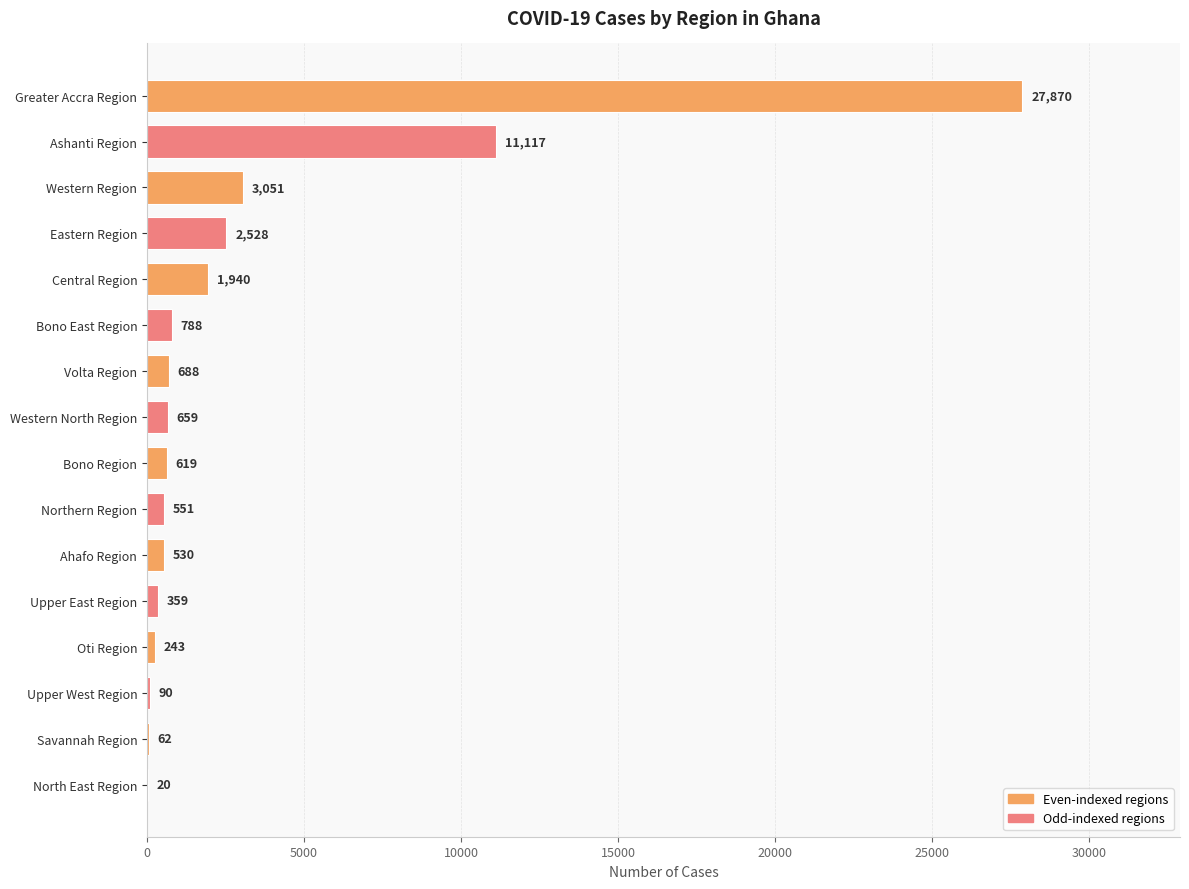

True or false: the data shows 19020 at Greater Accra Region.

False